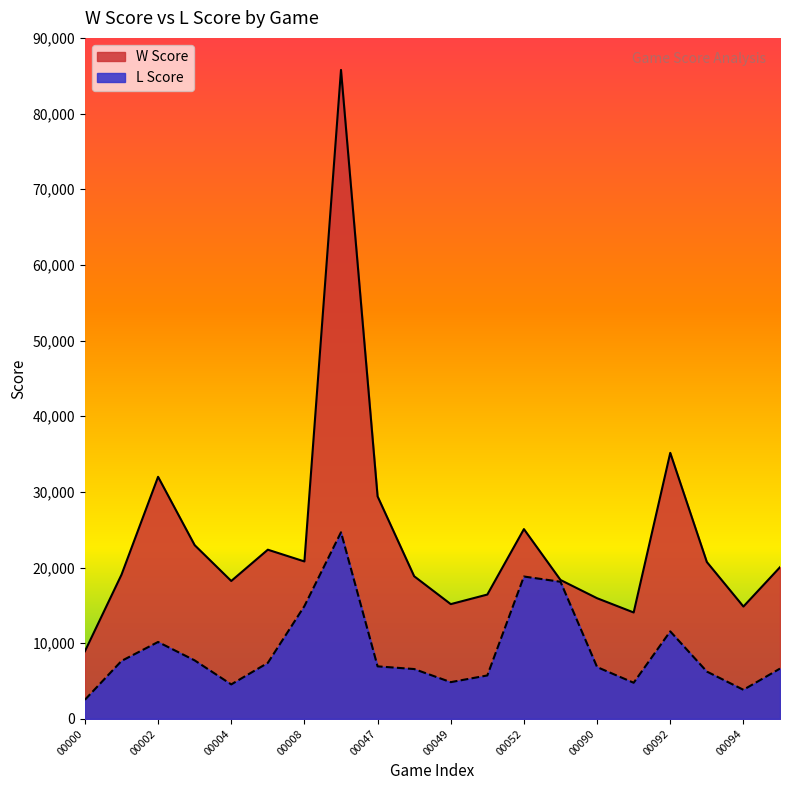

Which category has the highest value in the W Score series?

00045